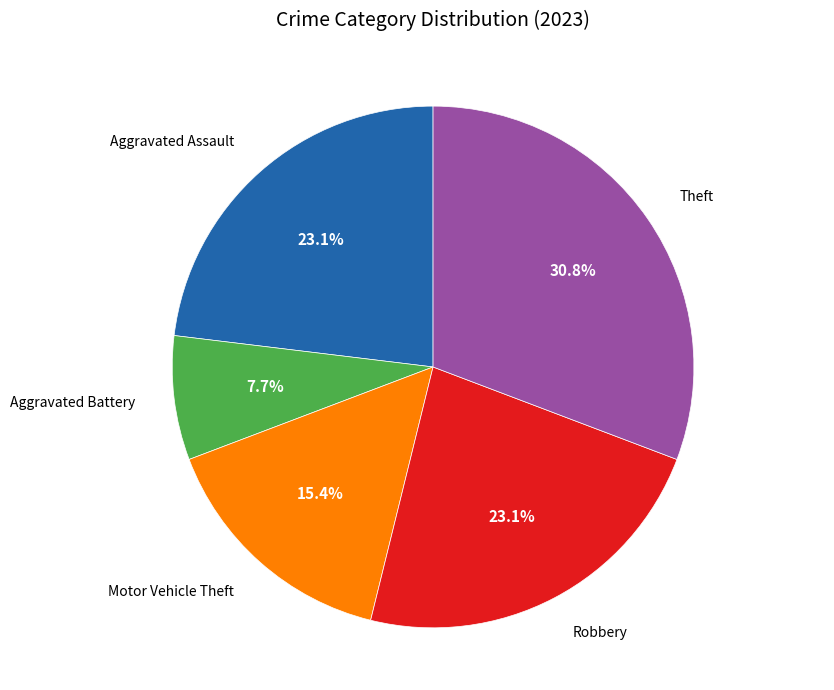

To the nearest percent, what percentage of the pie is Theft?

31%